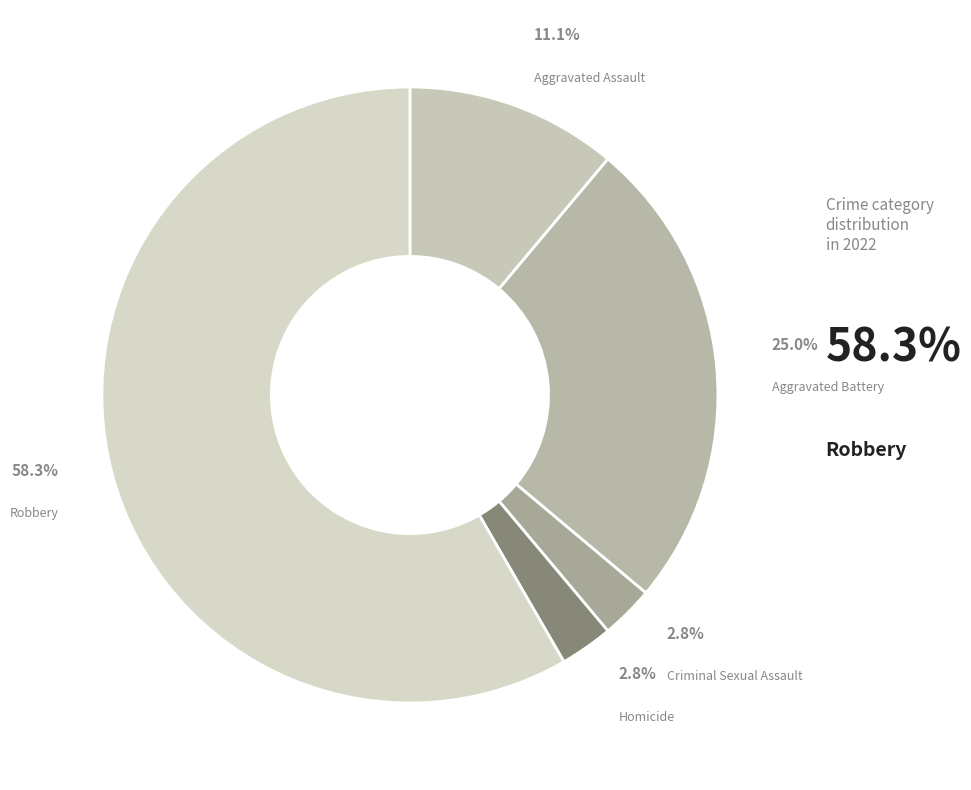

What is the smallest slice in the pie chart?

Criminal Sexual Assault